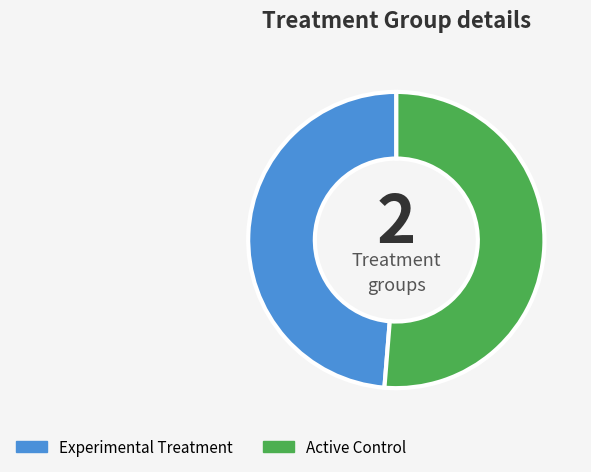

How many segments does this pie chart have?

2